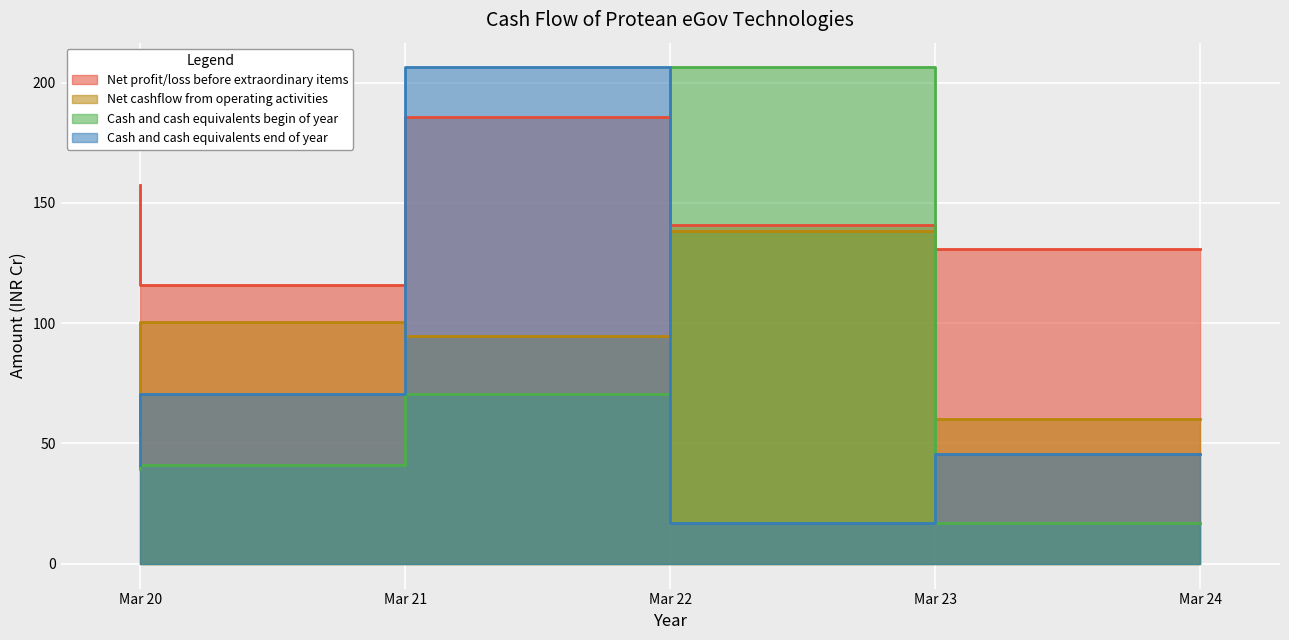

True or false: Net cashflow from operating activities has a value of 247.5 at Mar 23.

False